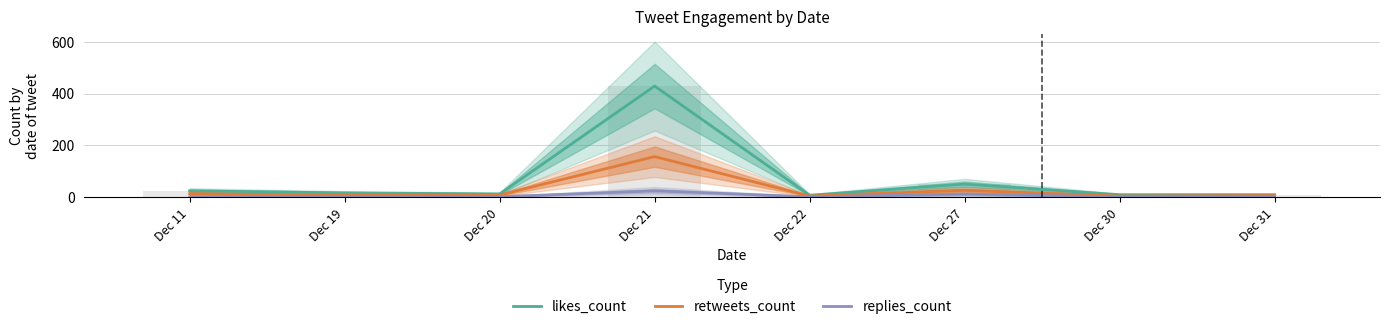

What is the greatest value displayed?

429